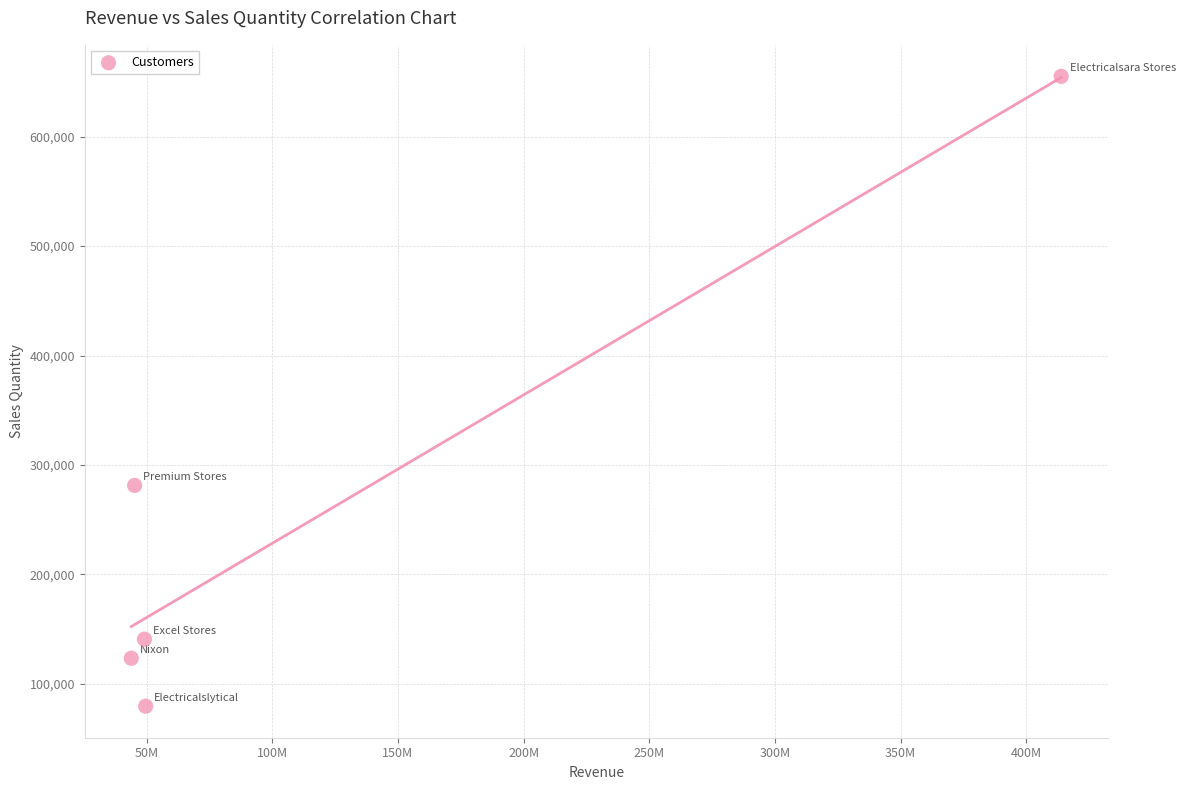

What Y value in the scatter plot is closest to 367369?

281361